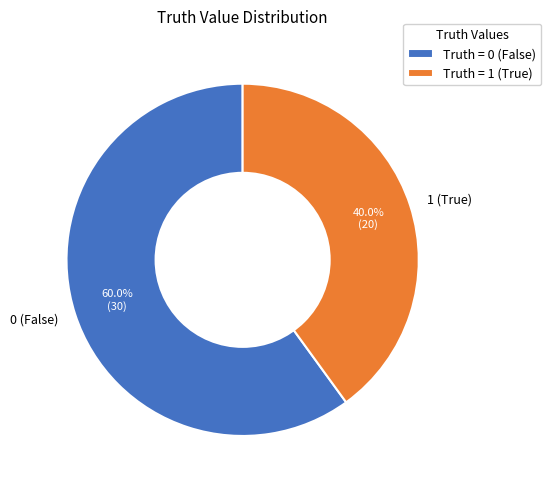

The 1 slice represents 27% of the pie. True or false?

False